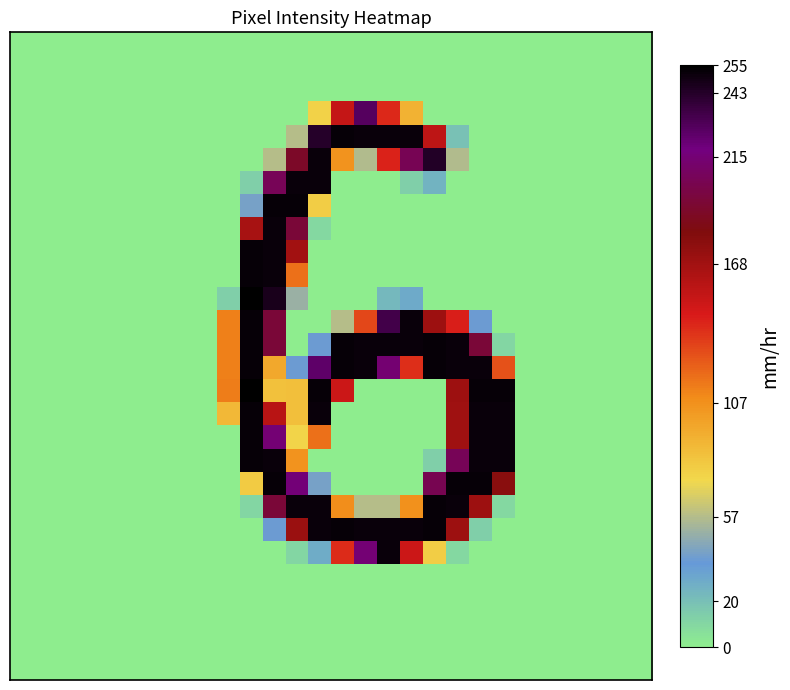

How many categories are shown in the chart?

28